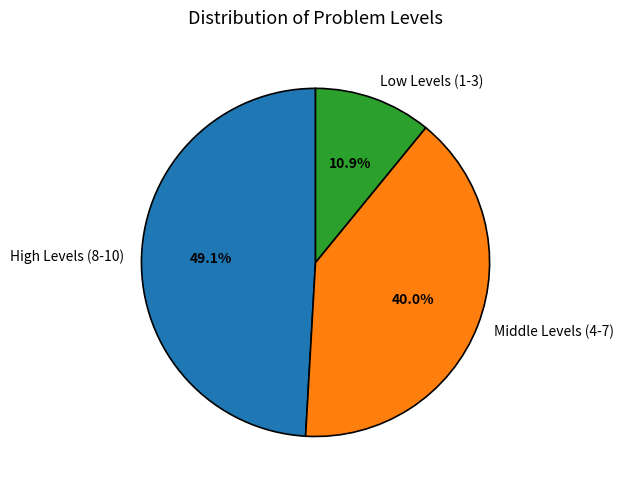

To the nearest percent, what is the difference between the largest and smallest slice percentages?

38%